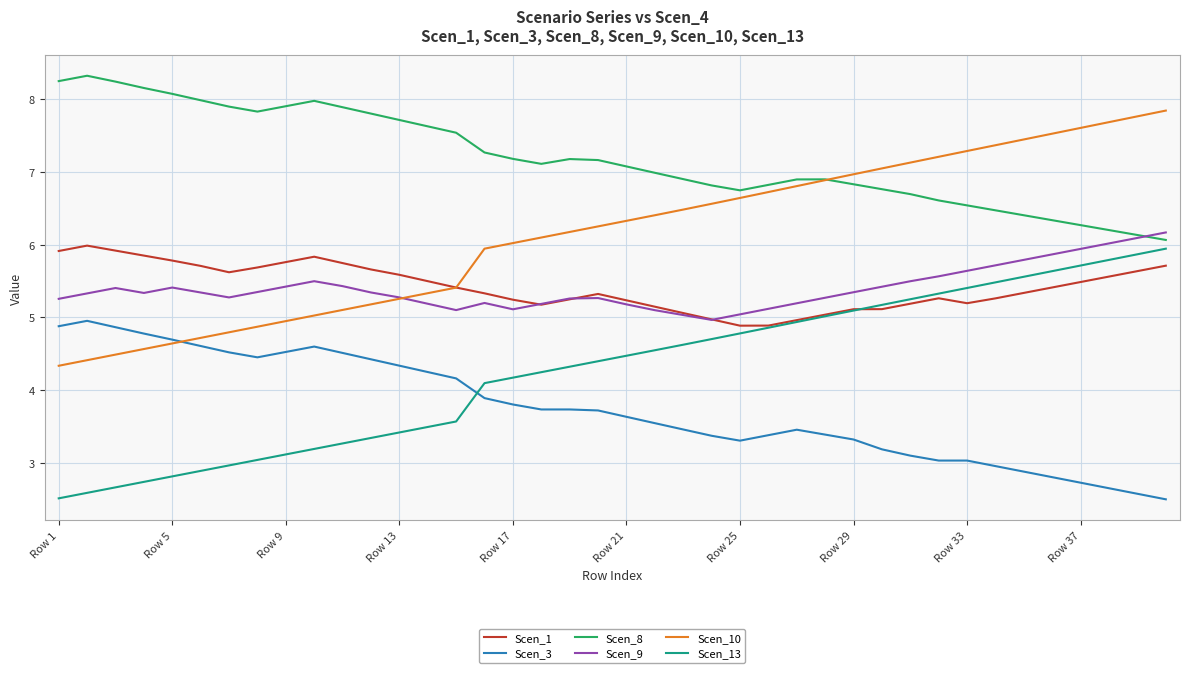

What is the greatest value displayed?

8.3